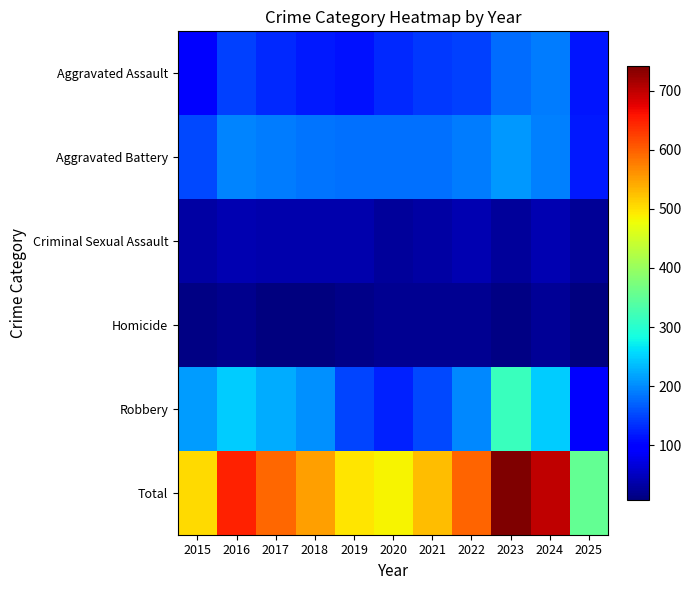

What is the greatest value displayed?

741